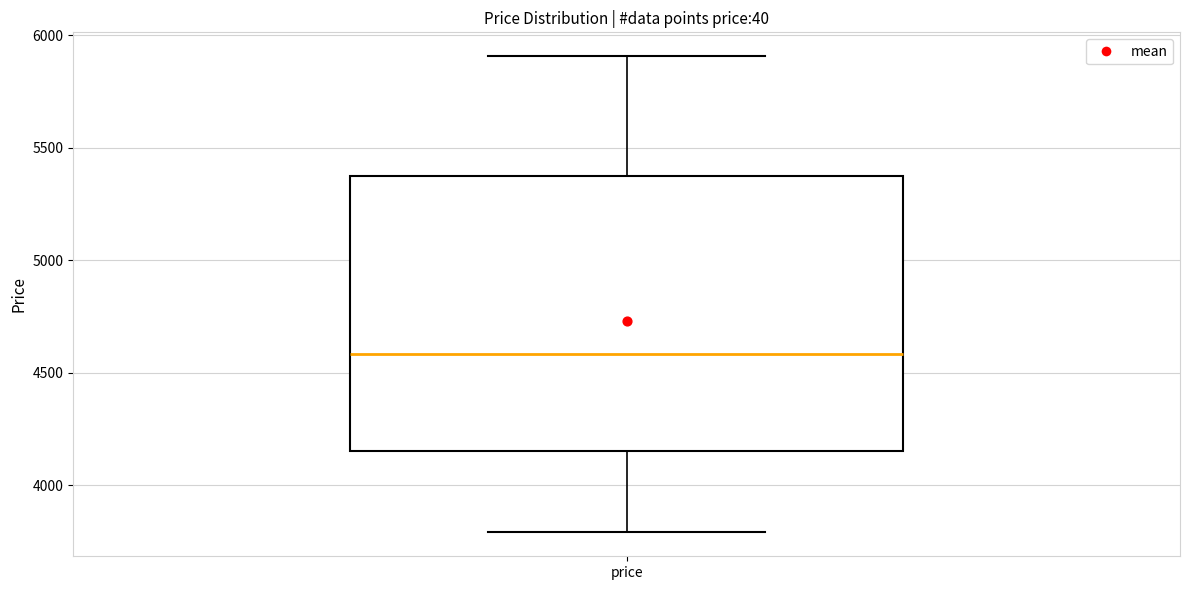

Read this box plot against the y-axis: the position of the median line, the range covered by the box, and the ends of both whiskers. The values are not printed on the chart, so give them approximately, as read against the axis.

median 4600, box 4150 to 5350, whiskers 3800 to 5900